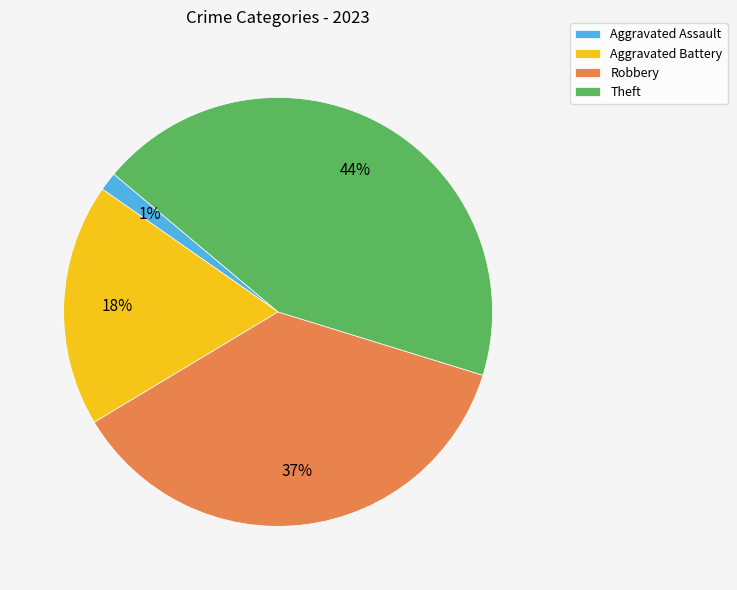

True or false: Aggravated Battery accounts for 7% of the total.

False